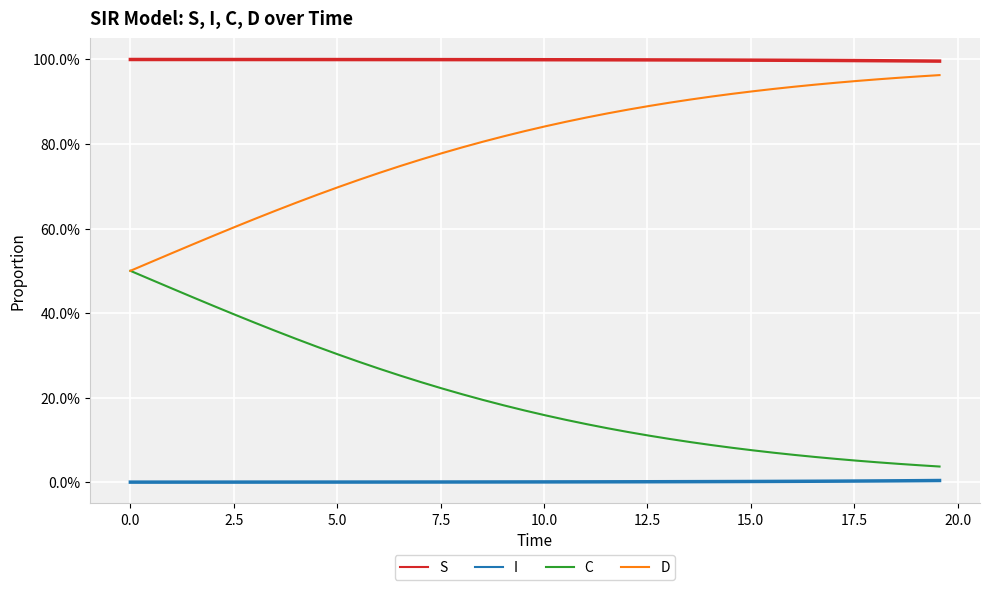

What is the average value of the C series?

0.2